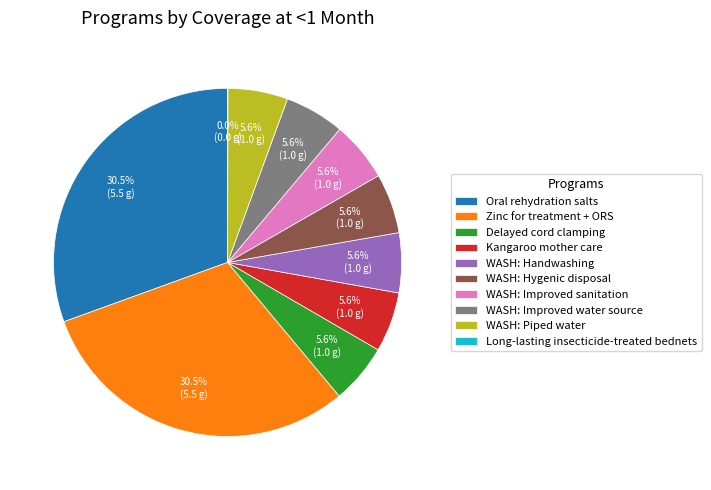

The Kangaroo mother care slice represents 6% of the pie. True or false?

True